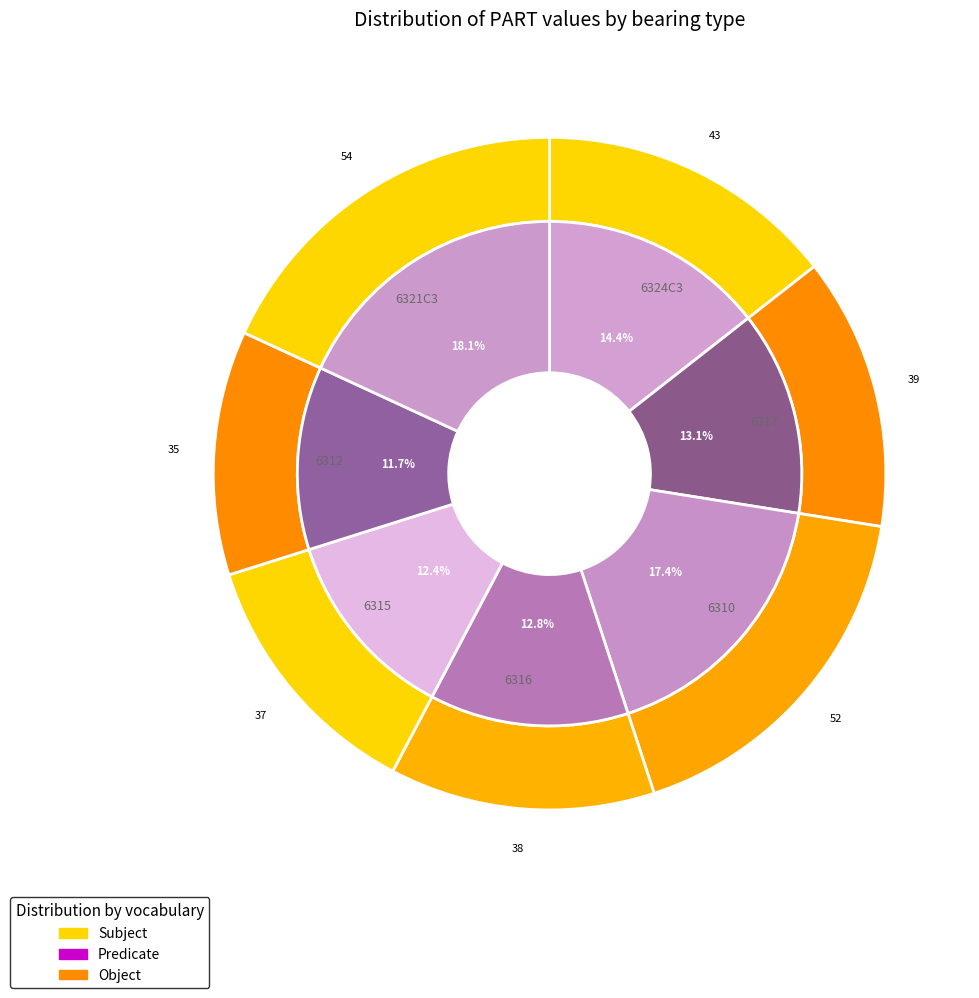

How many segments does this pie chart have?

7